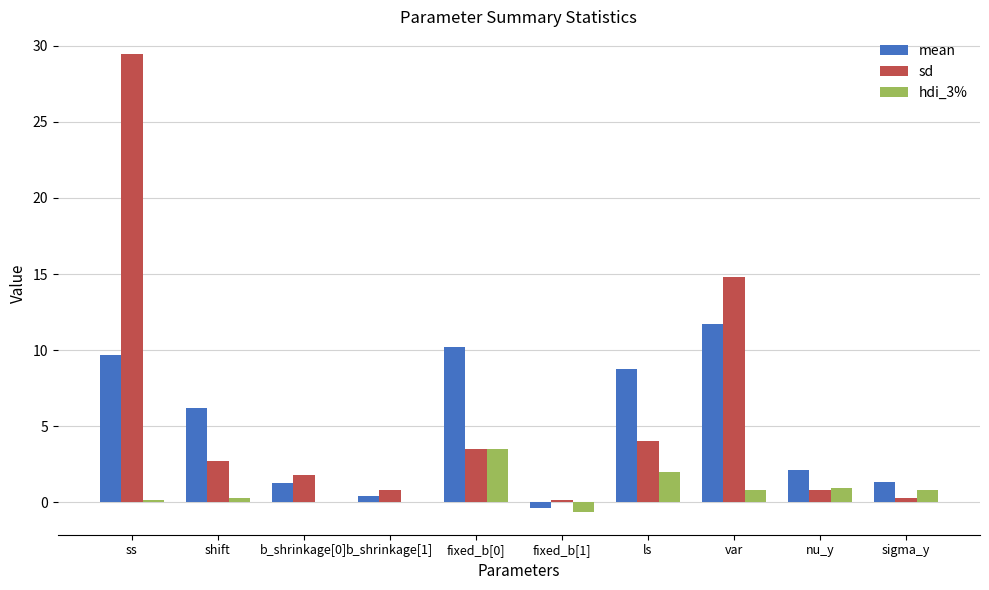

At which category is the sum across all series the highest?

ss